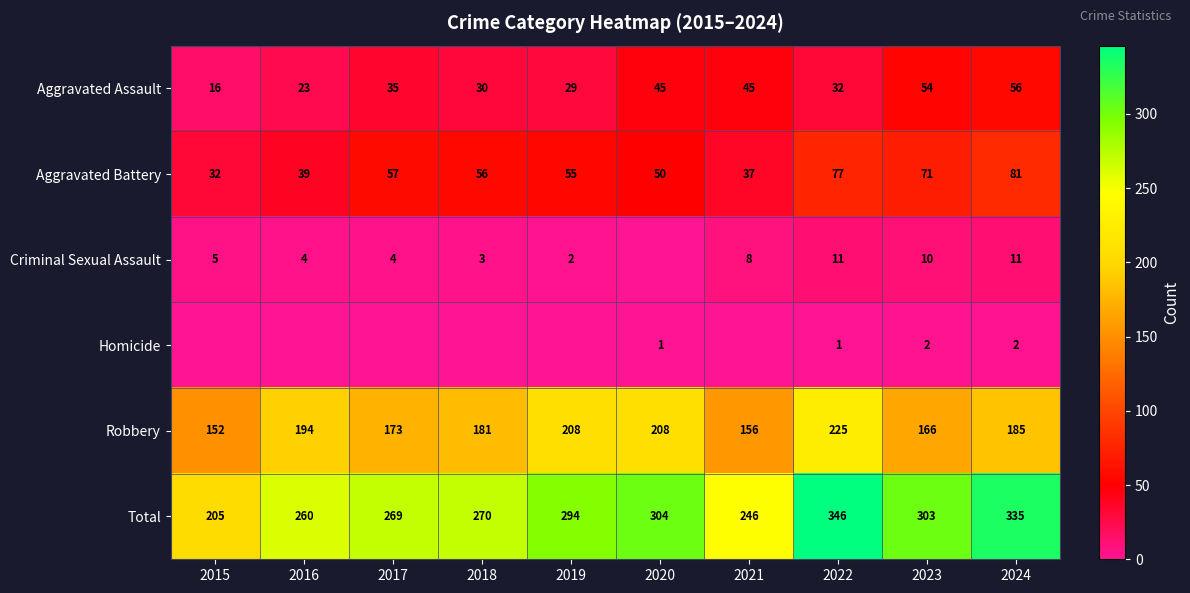

The value of Robbery at 2024 is 185. True or false?

True